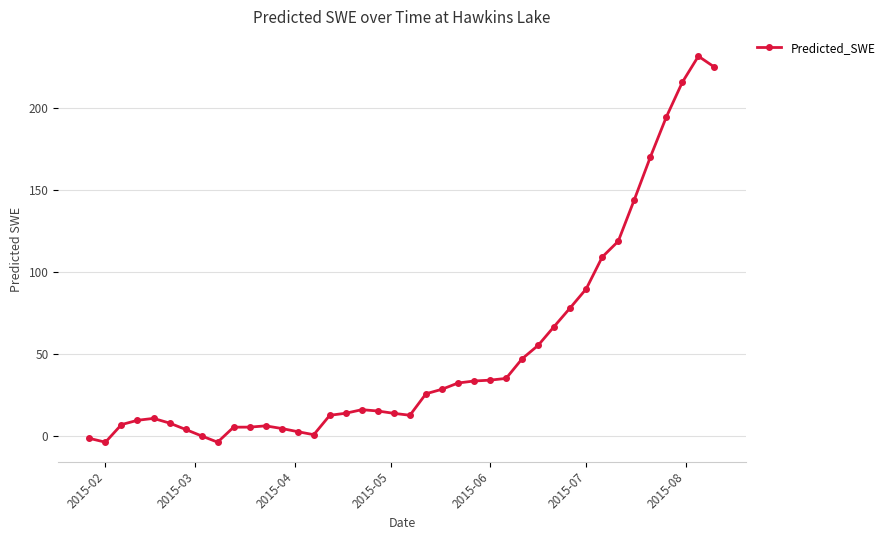

What is the maximum value shown in the chart?

231.4